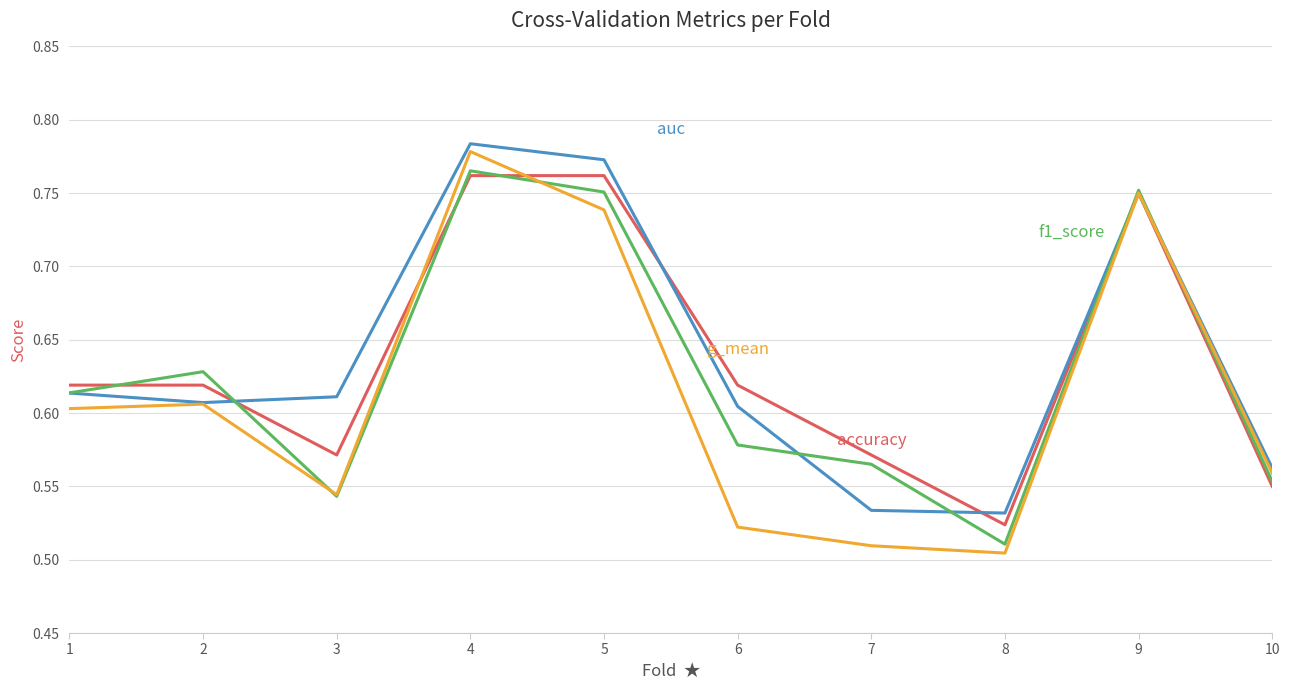

What is the total value across all series at 1?

2.4